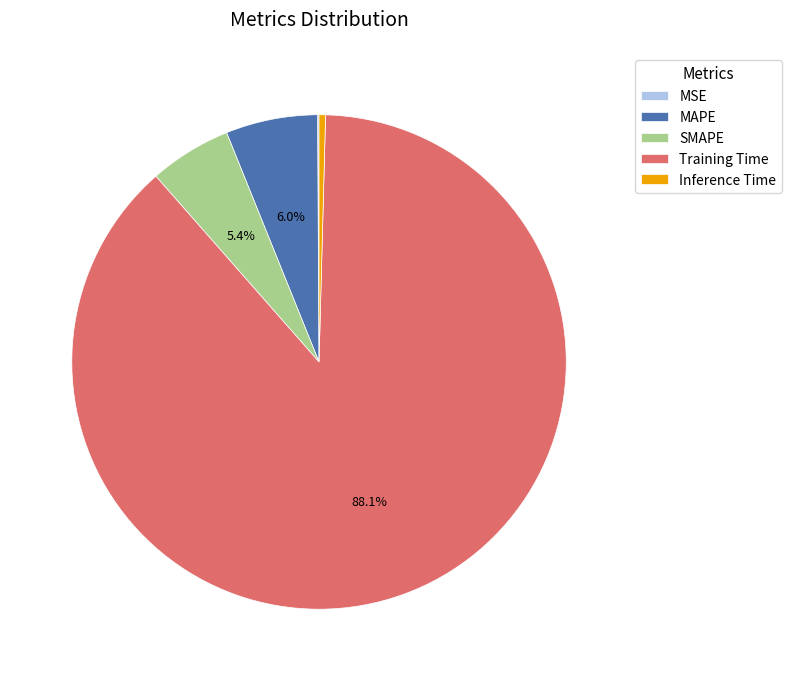

Do SMAPE and Inference Time together represent more than half of the pie?

No